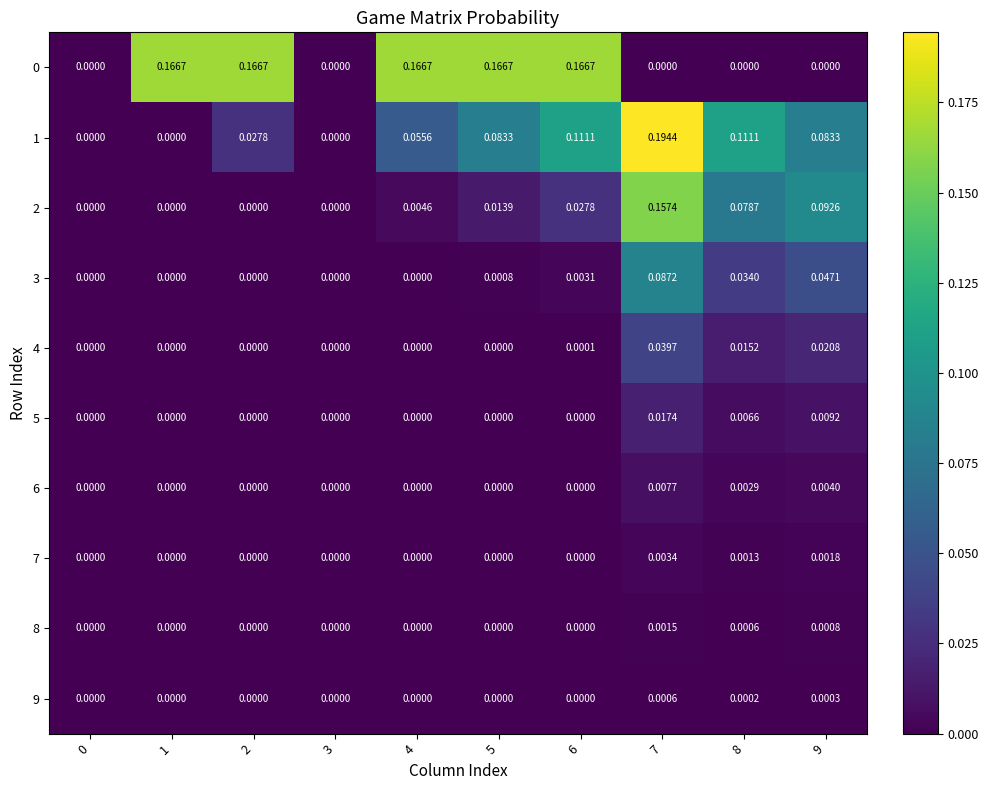

Is the value of 1 at 8 greater than the value of 9 at 6?

Yes